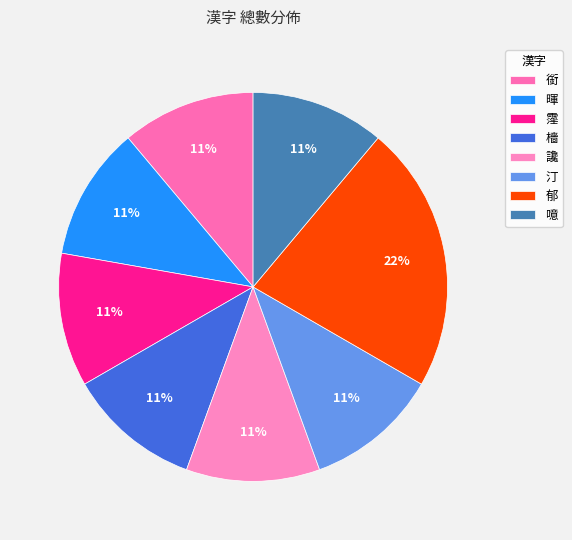

What percentage do 霪 and 檣 together represent?

22.2%